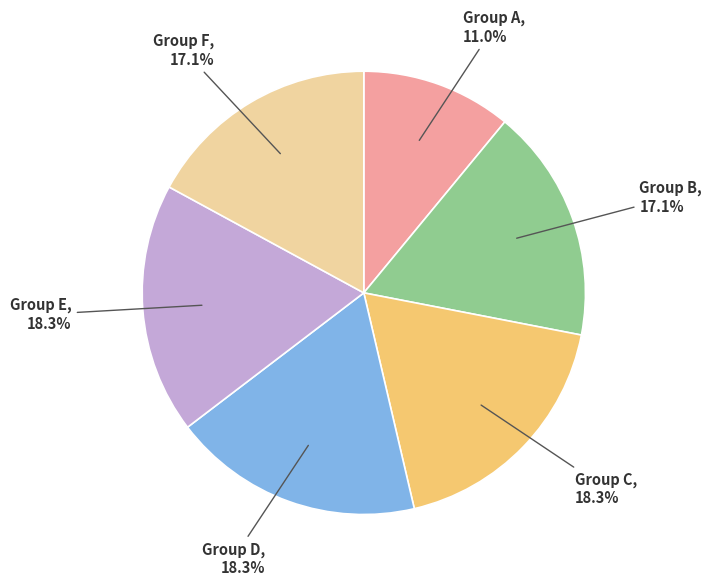

How many segments does this pie chart have?

6